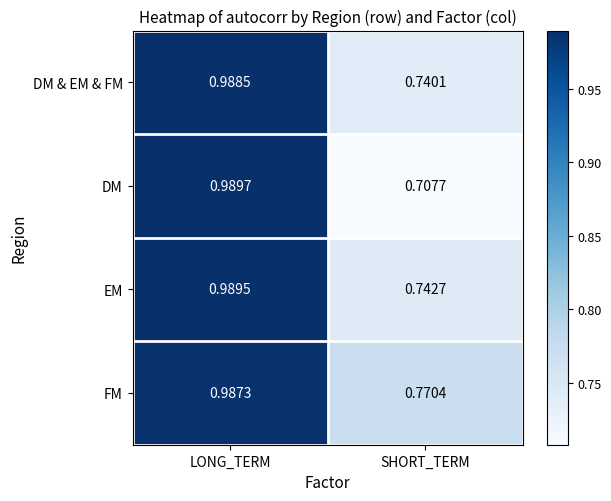

At LONG_TERM, list the series in order from largest to smallest.

DM, EM, DM & EM & FM, FM